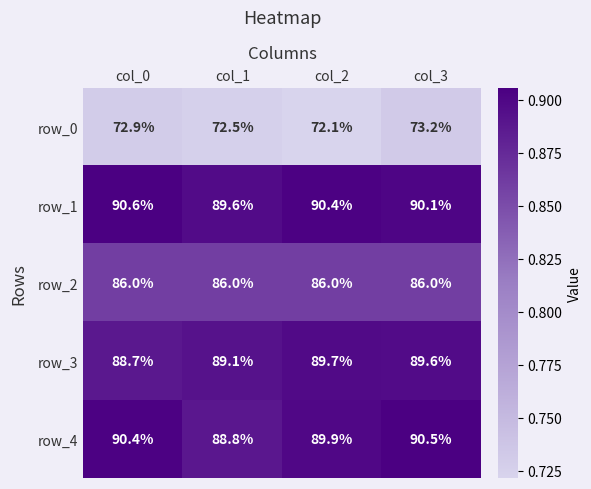

Rank the series at col_0 from highest to lowest value.

row_1, row_4, row_3, row_2, row_0